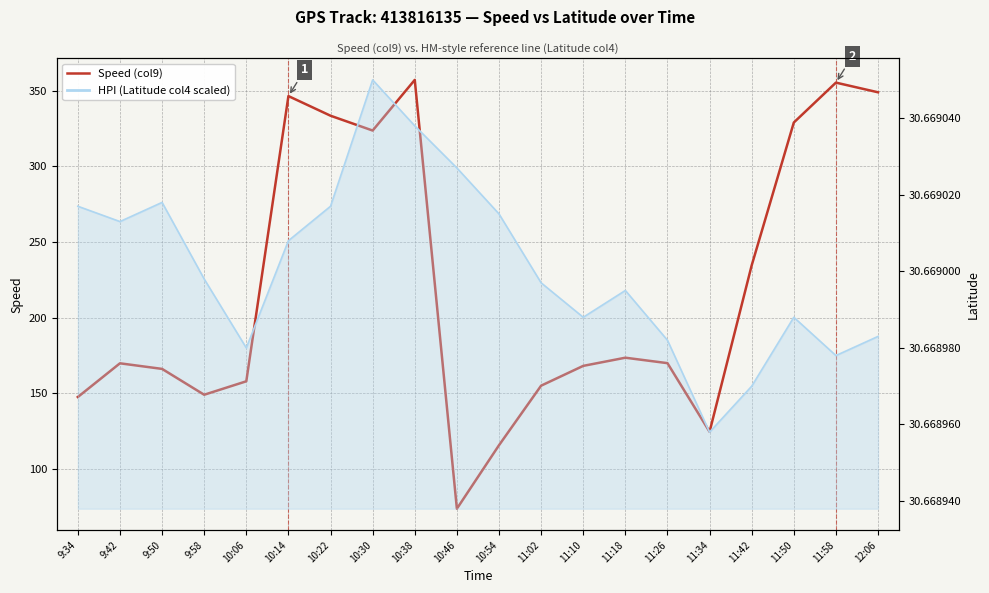

True or false: the data shows 349.0 at 12:06.

True